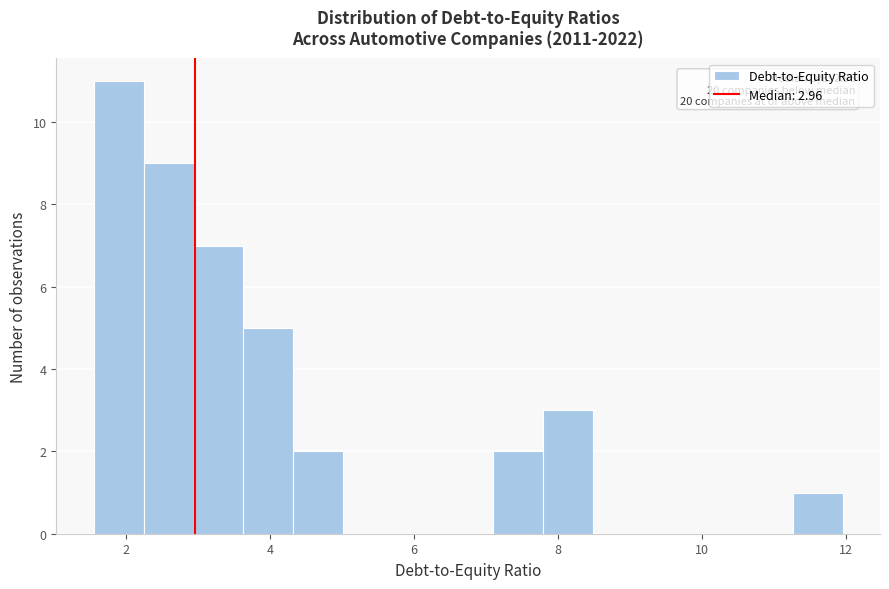

Around what value on the x-axis is the tallest bar? Give the approximate position of its centre, as read against the axis.

2.0